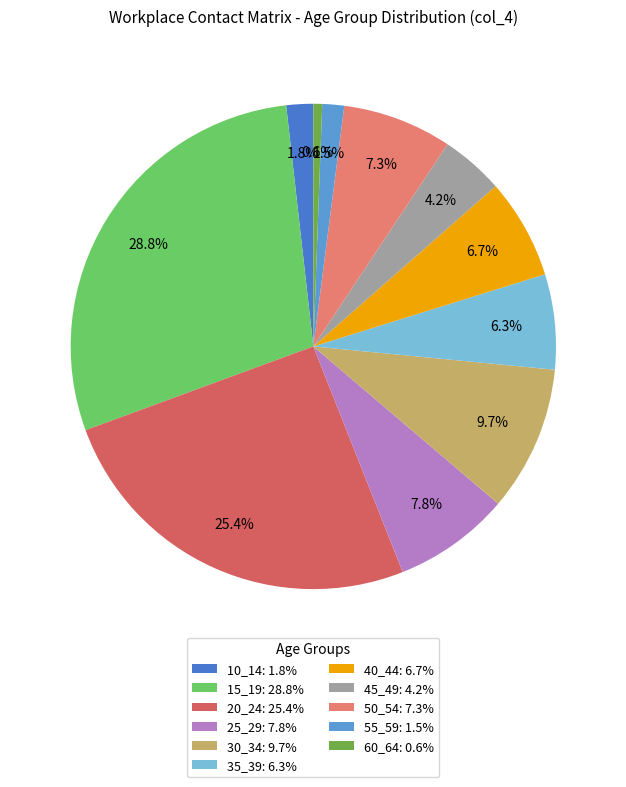

Rank the categories by value from highest to lowest.

15_19, 20_24, 30_34, 25_29, 50_54, 40_44, 35_39, 45_49, 10_14, 55_59, 60_64